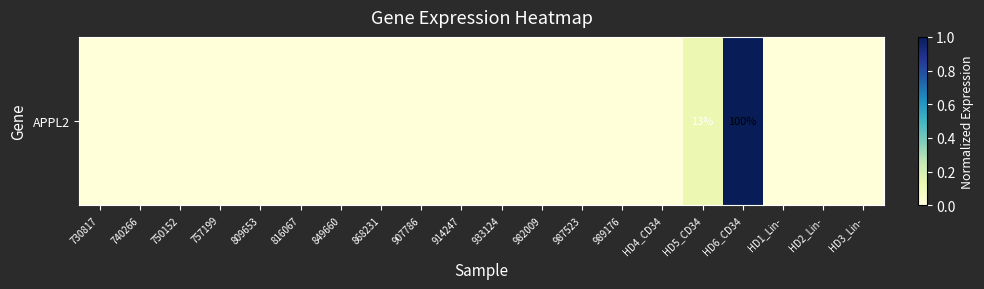

What is the sum of all values?

1.1